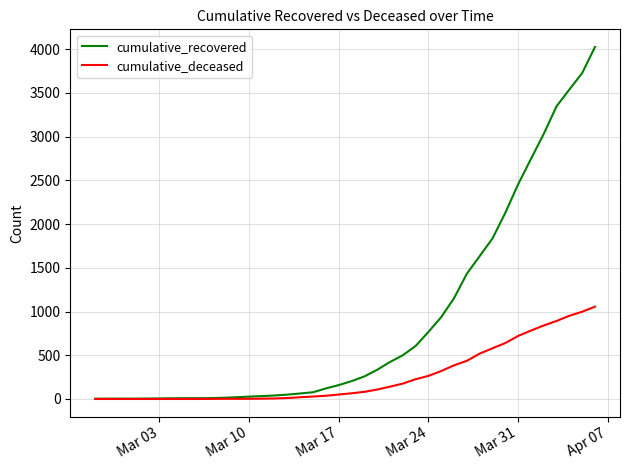

What is the maximum value shown in the chart?

4026